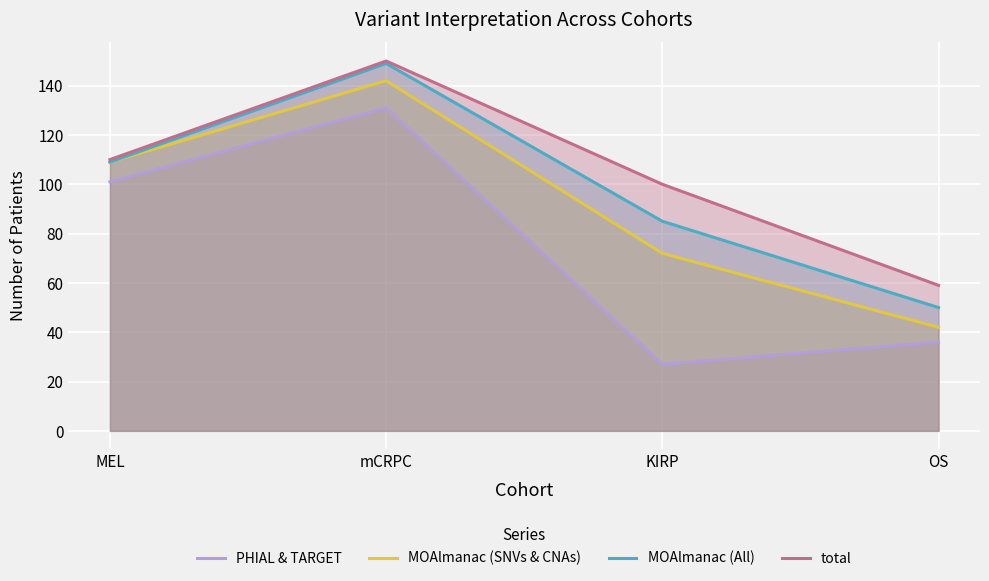

True or false: MOAlmanac (All) and total cross at least once.

False